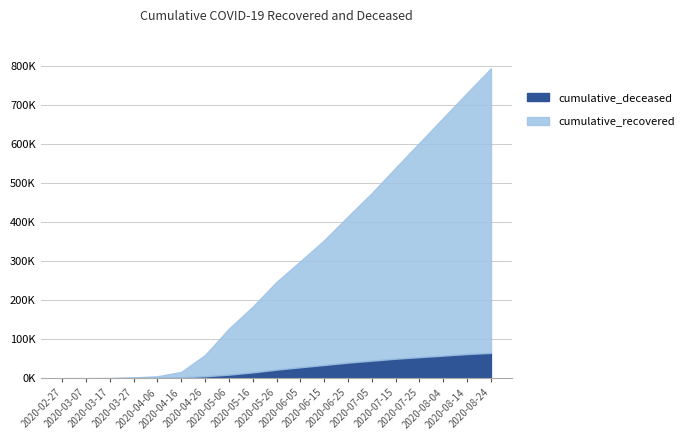

What is the label of the 2nd point from the left?

2020-03-07